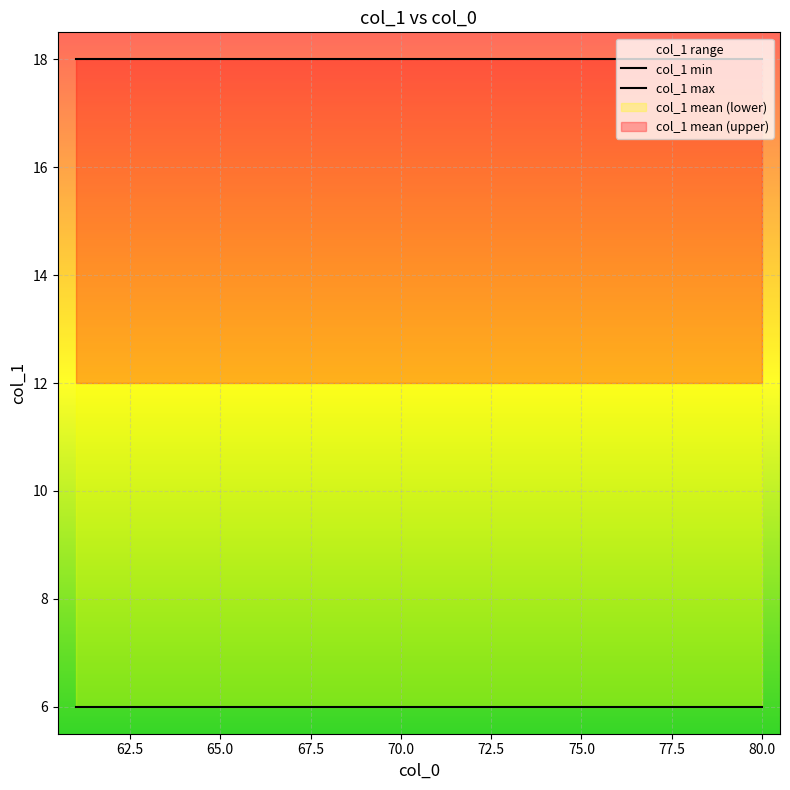

What is the spread (max minus min) of values at 70.0?

12